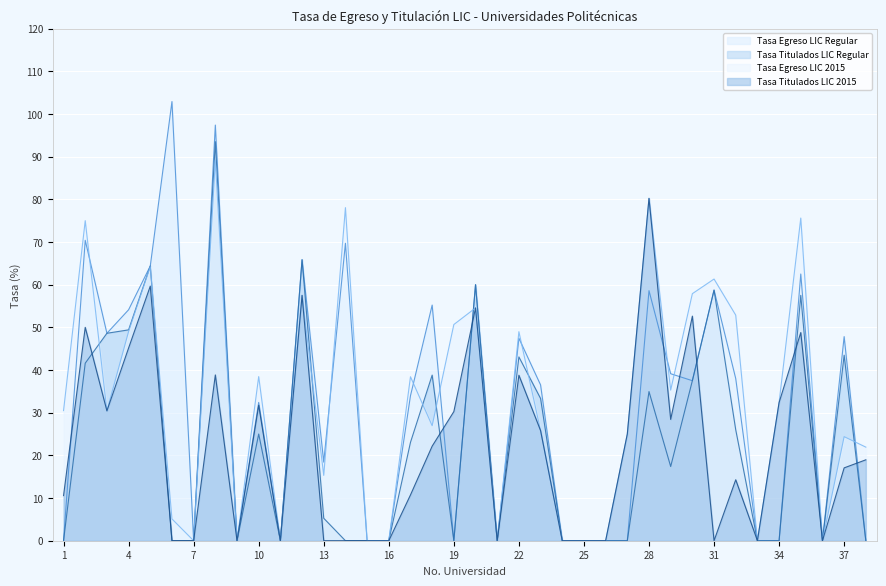

At 36, list the series in order from largest to smallest.

Tasa Egreso LIC Regular, Tasa Titulados LIC Regular, Tasa Egreso LIC 2015, Tasa Titulados LIC 2015